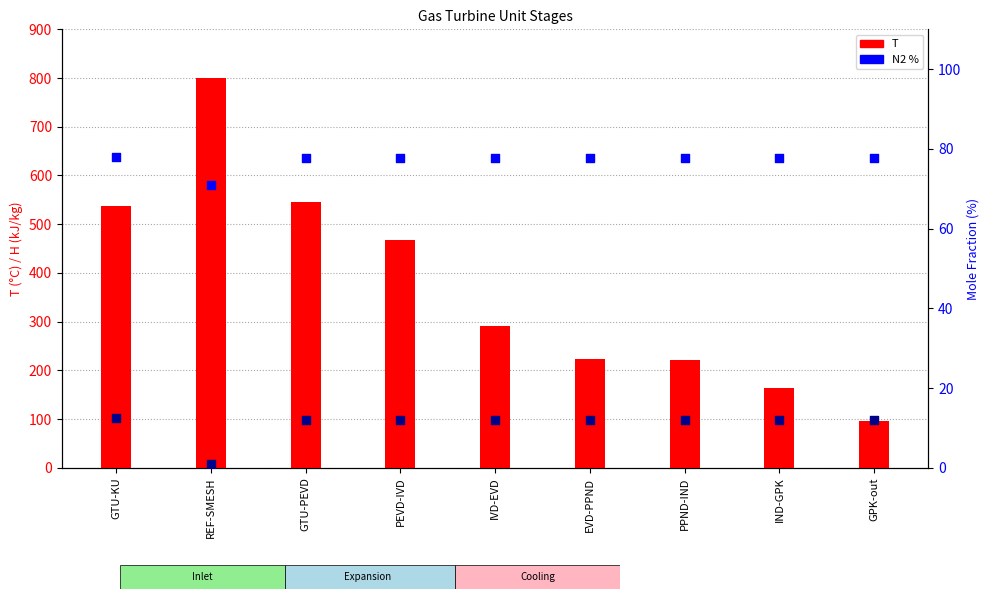

Which series reaches the maximum Y coordinate?

T